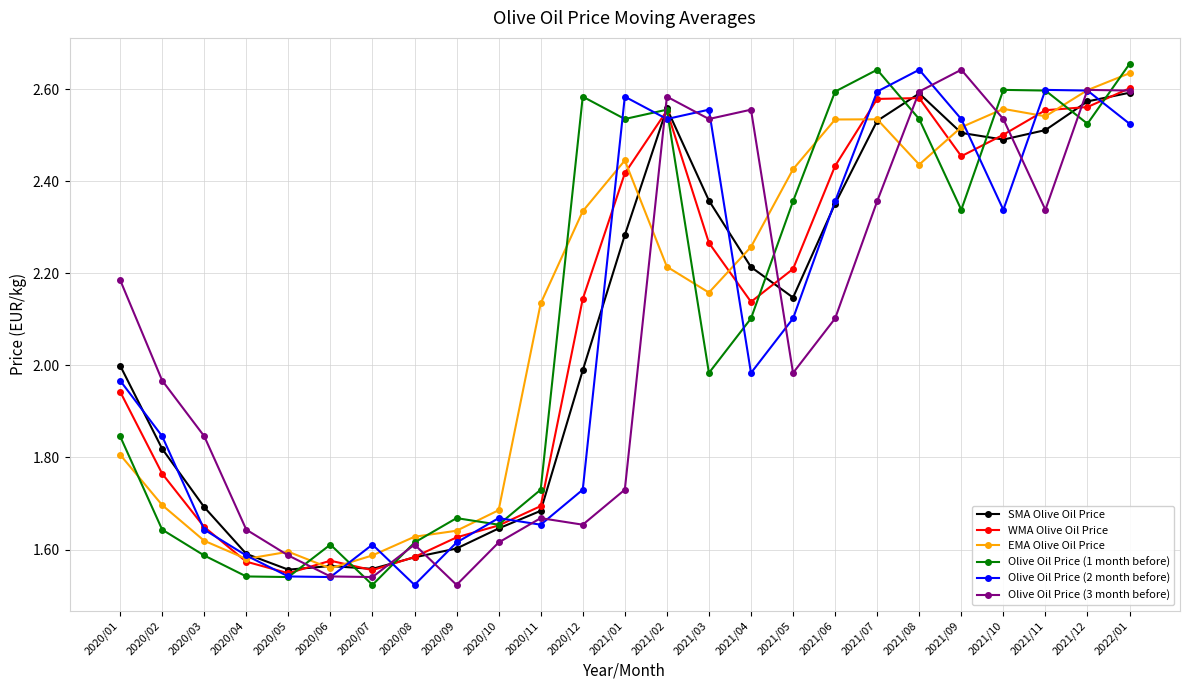

What is the difference between the maximum and minimum values in the Olive Oil Price (1 month before) series?

1.1